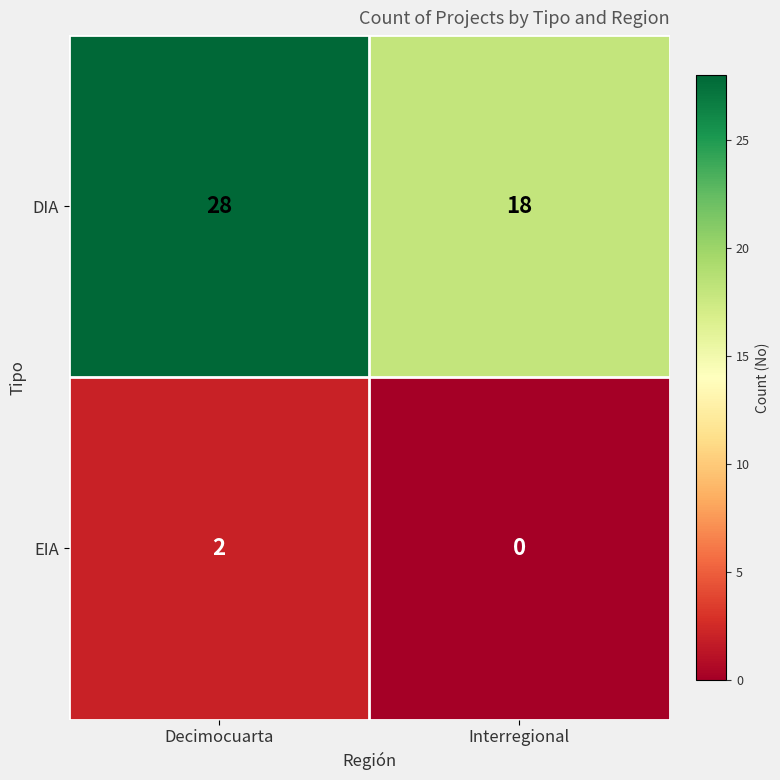

Read the DIA value at Interregional, to the nearest 10.

20